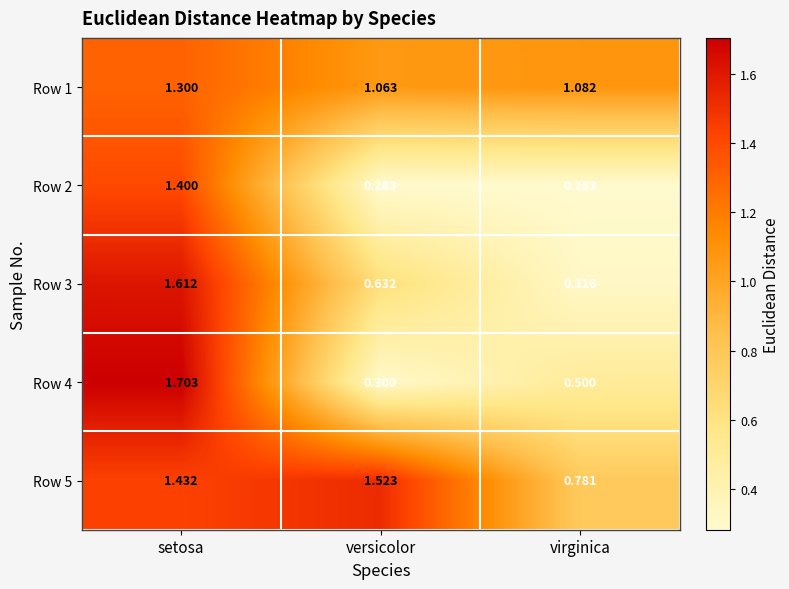

Which category has the highest value across all series?

setosa